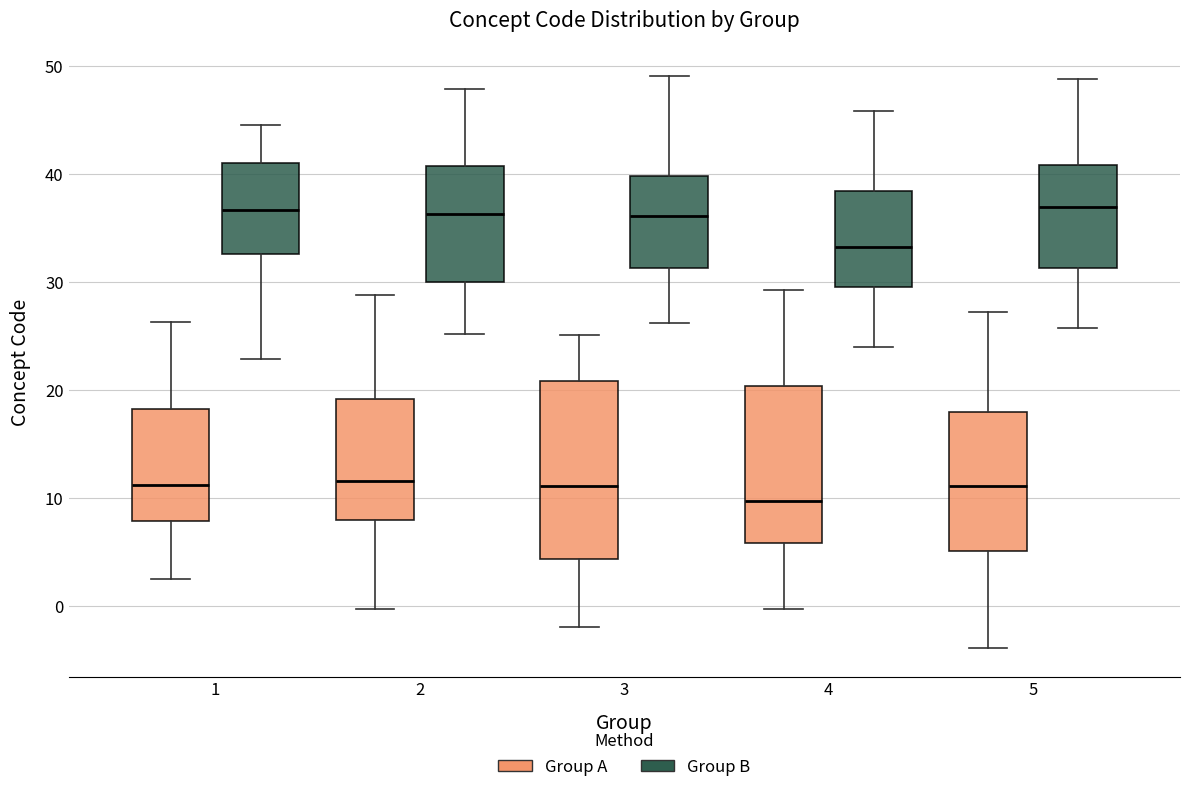

Reading left to right, read every box against the y-axis: the position of its median line, the range the box covers, and the ends of its whiskers. The values are not printed on the chart, so give them approximately, as read against the axis.

1 (Group A): median 11, box 8 to 18, whiskers 2 to 26
1 (Group B): median 37, box 33 to 41, whiskers 23 to 45
2 (Group A): median 12, box 8 to 19, whiskers 0 to 29
2 (Group B): median 36, box 30 to 41, whiskers 25 to 48
3 (Group A): median 11, box 4 to 21, whiskers -2 to 25
3 (Group B): median 36, box 31 to 40, whiskers 26 to 49
4 (Group A): median 10, box 6 to 20, whiskers 0 to 29
4 (Group B): median 33, box 30 to 38, whiskers 24 to 46
5 (Group A): median 11, box 5 to 18, whiskers -4 to 27
5 (Group B): median 37, box 31 to 41, whiskers 26 to 49